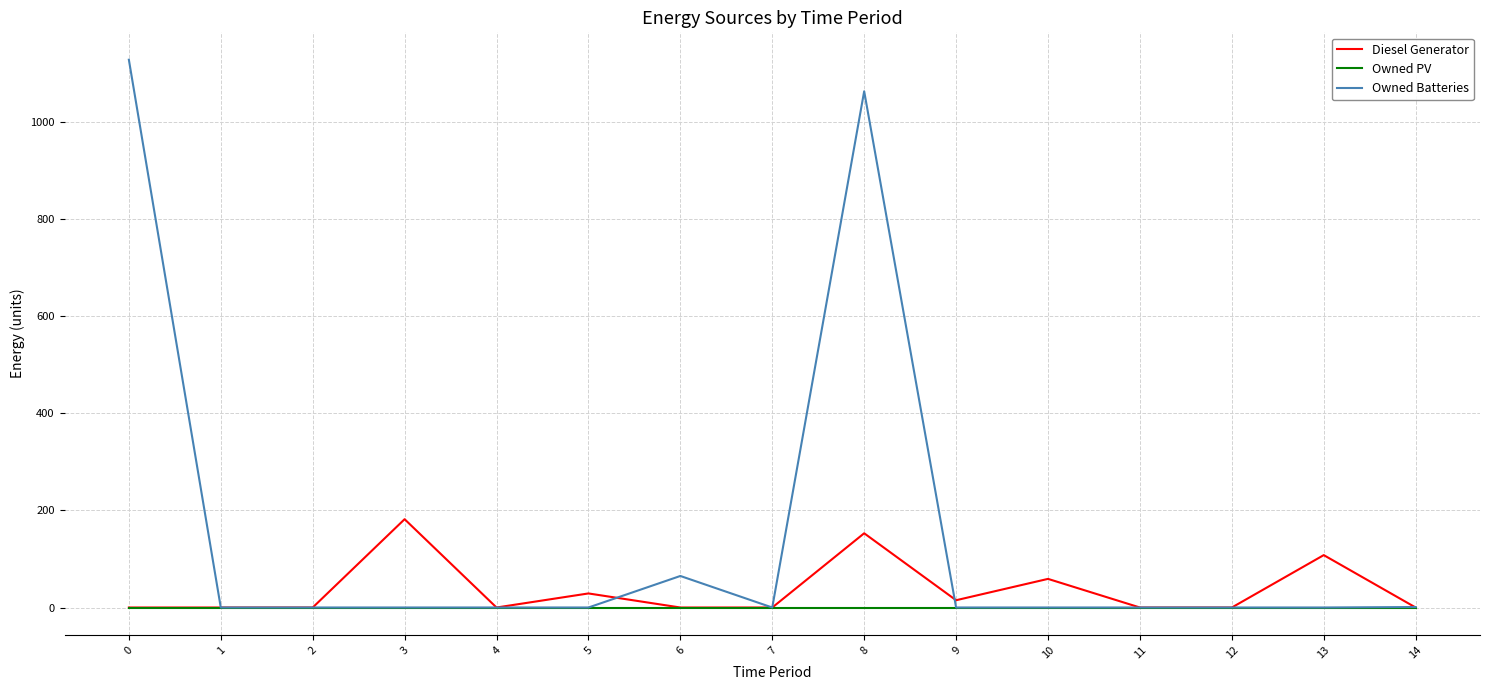

The Owned PV series shows 0 at 5. True or false?

True